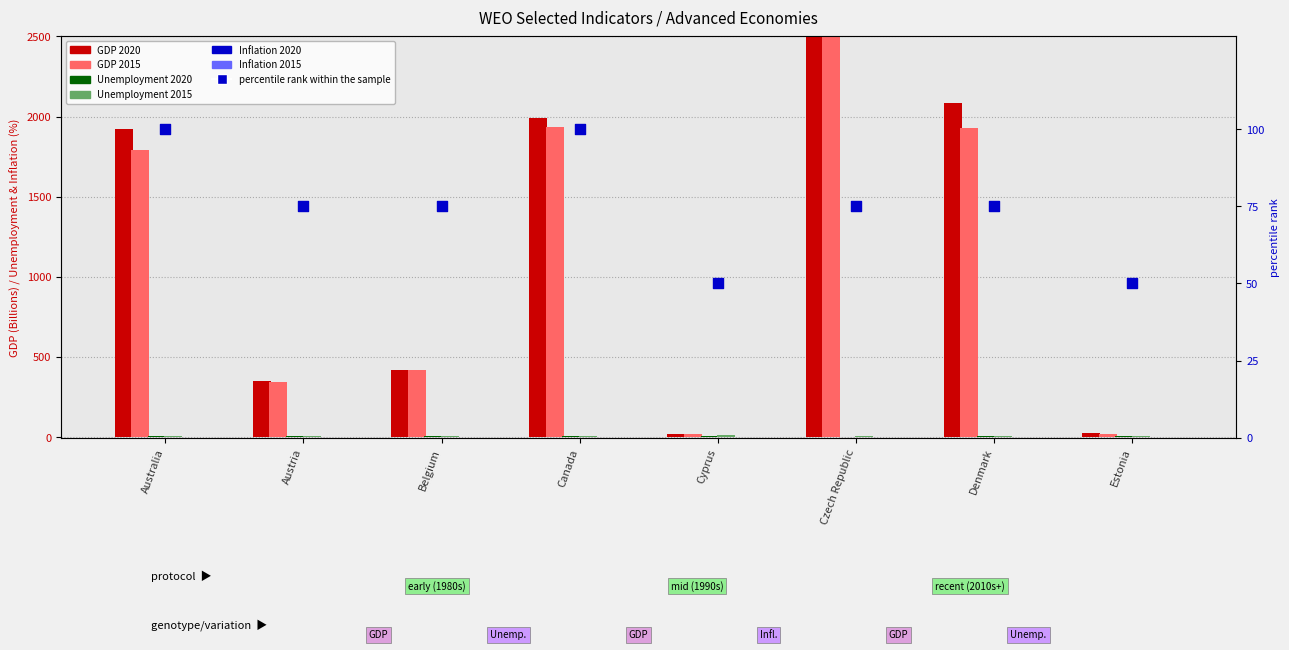

Which series has the widest spread of Y values?

GDP 2020